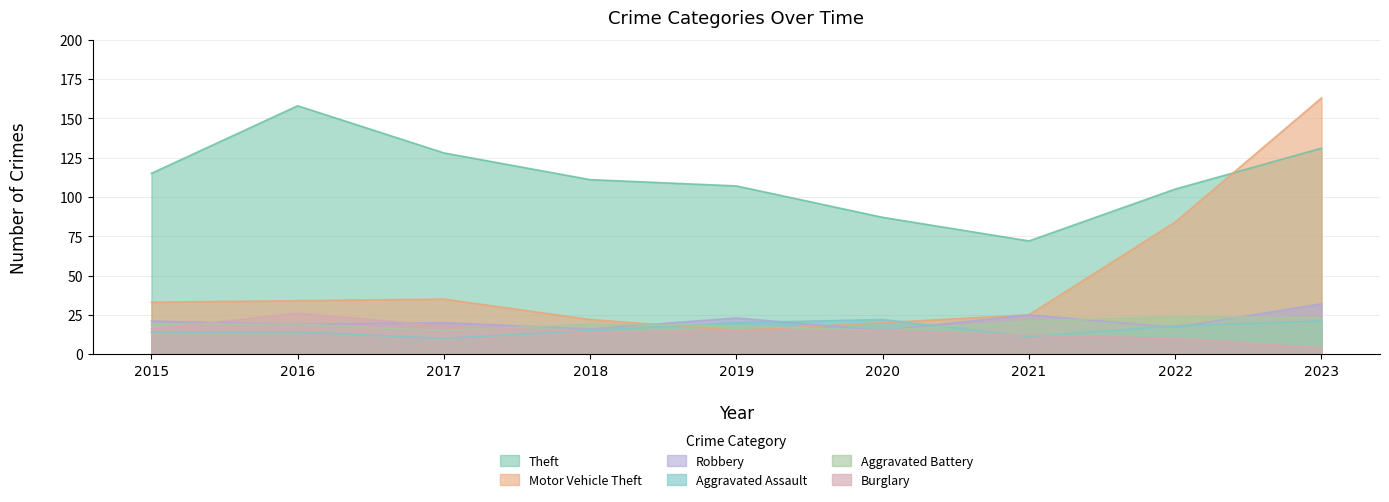

What is the value of the Aggravated Battery point at the 2nd from the left?

19